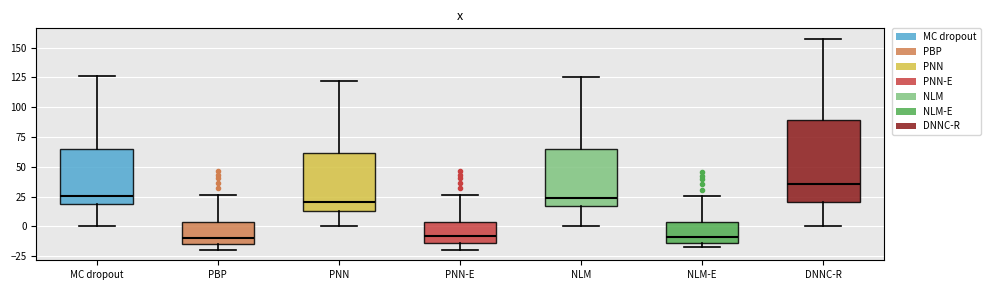

Which box is the tallest, from its lower edge to its upper edge?

DNNC-R